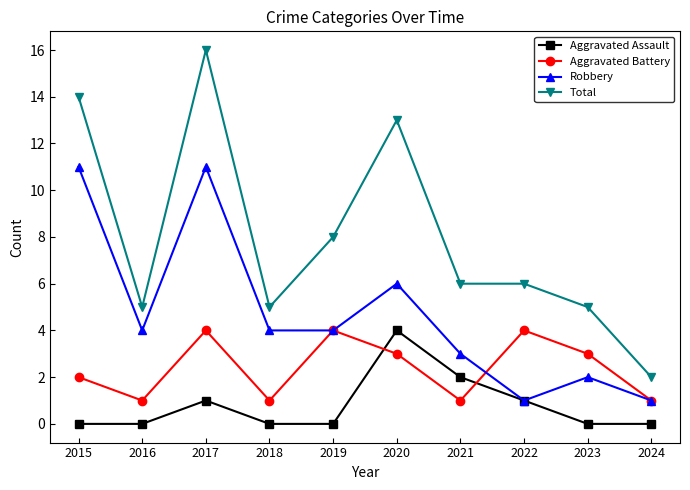

Rank the series by their average value, from highest to lowest.

Total, Robbery, Aggravated Battery, Aggravated Assault